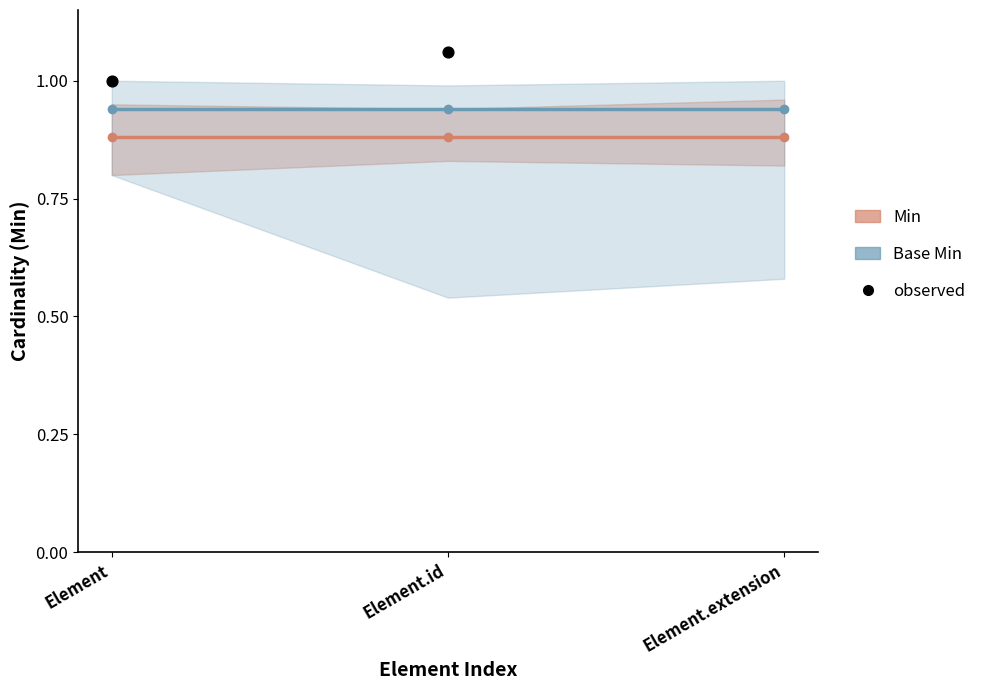

At how many categories does at least one series exceed 0?

3